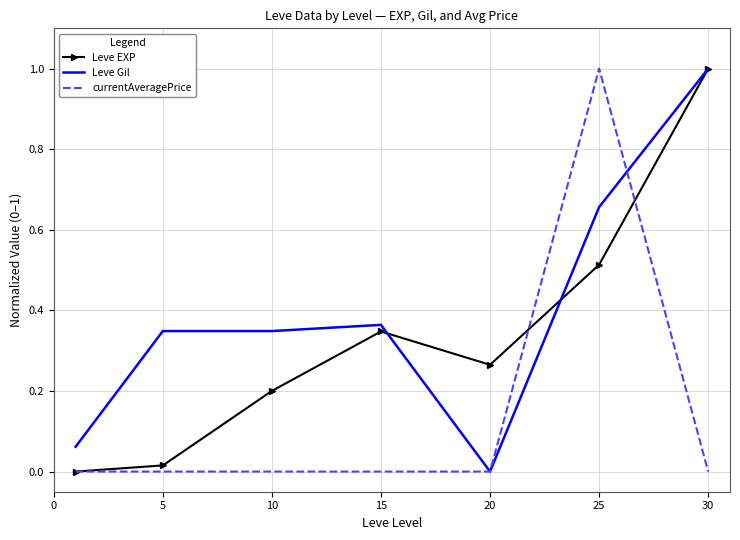

How many distinct data groups are displayed?

3